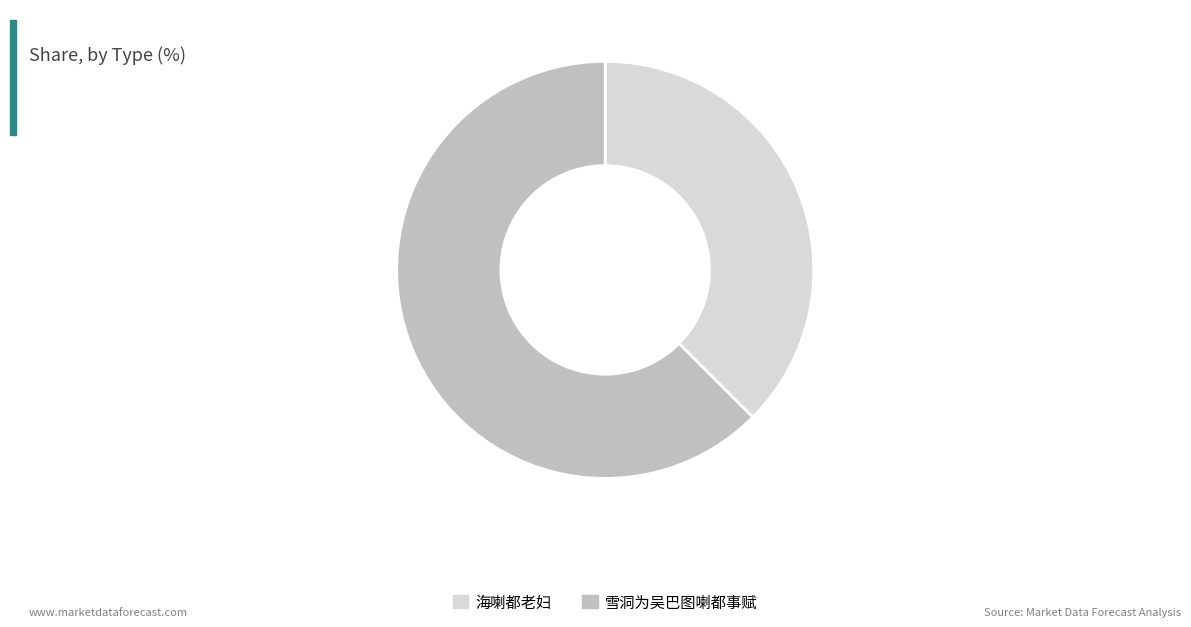

Which category accounts for the majority?

雪洞为吴巴图喇都事赋